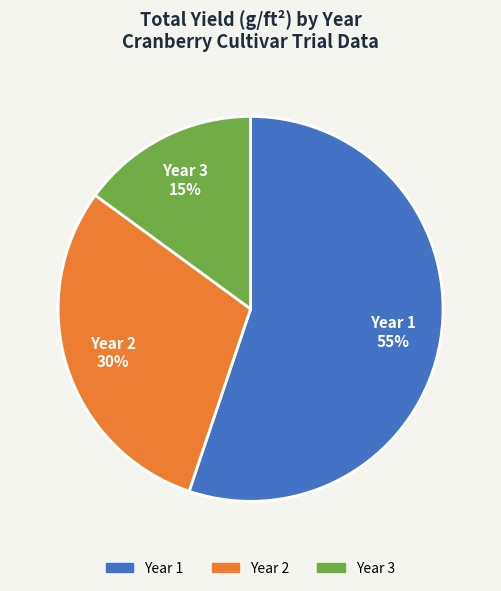

To the nearest percent, what is the average slice percentage?

33%